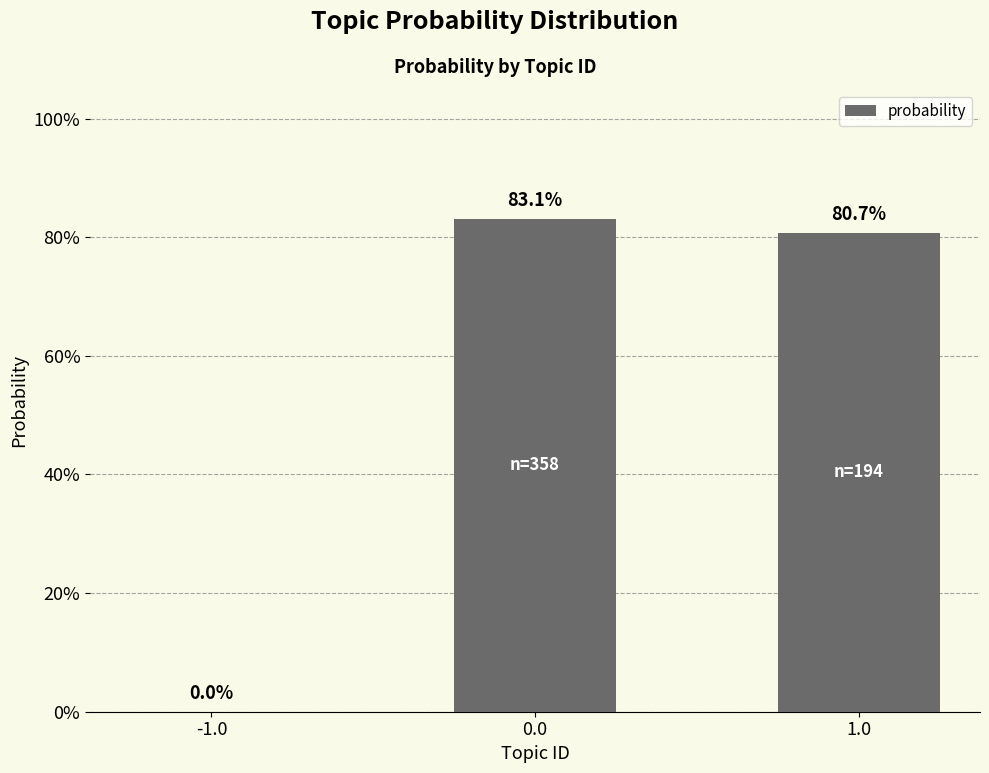

Are the bars horizontal?

No